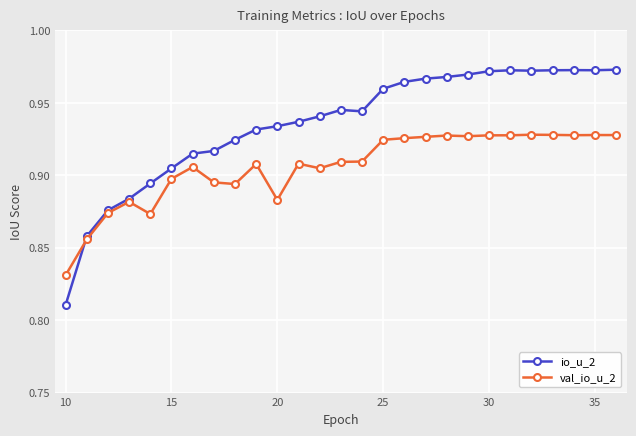

At how many categories does at least one series exceed 0?

27